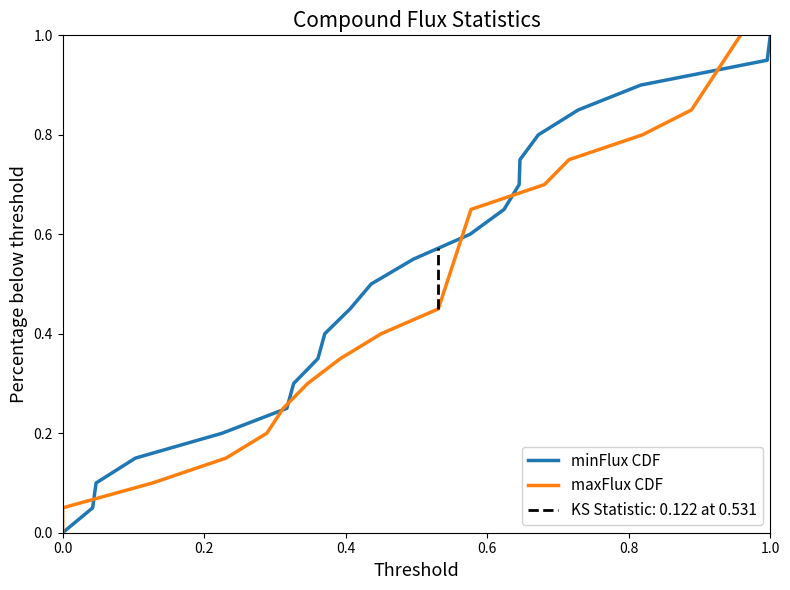

At which label does minFlux CDF reach its peak?

1.0